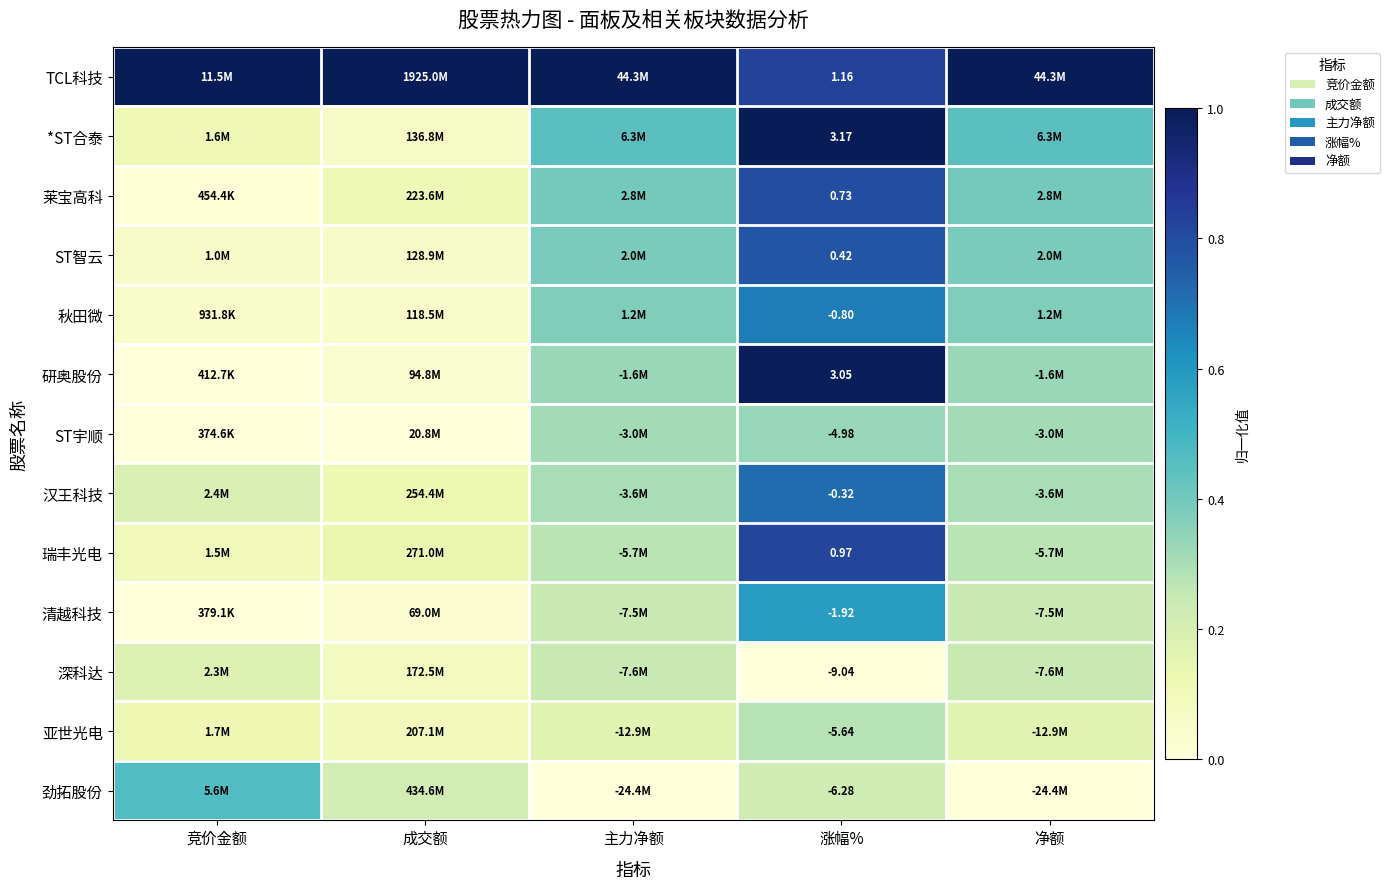

At 涨幅%, list the series in order from smallest to largest.

深科达, 劲拓股份, 亚世光电, ST宇顺, 清越科技, 秋田微, 汉王科技, ST智云, 莱宝高科, 瑞丰光电, TCL科技, 研奥股份, *ST合泰